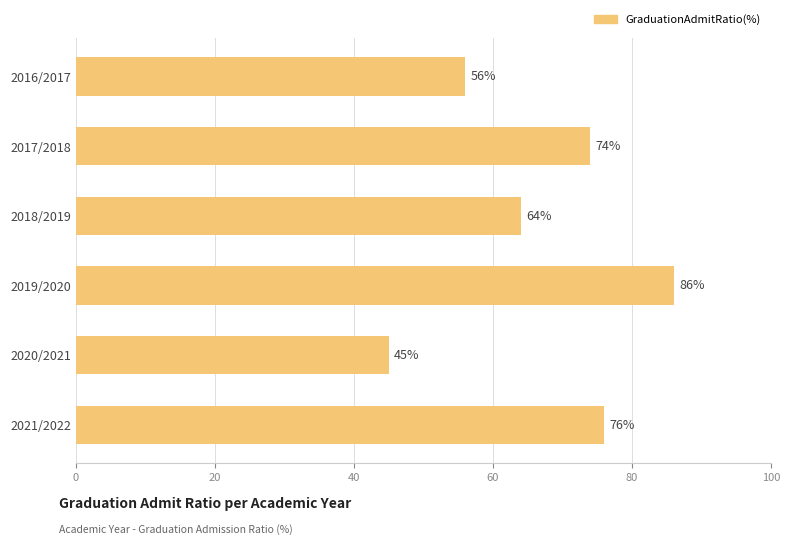

Reading top to bottom, transcribe all the data shown in this chart.

2016/2017=56	2017/2018=74	2018/2019=64	2019/2020=86	2020/2021=45	2021/2022=76